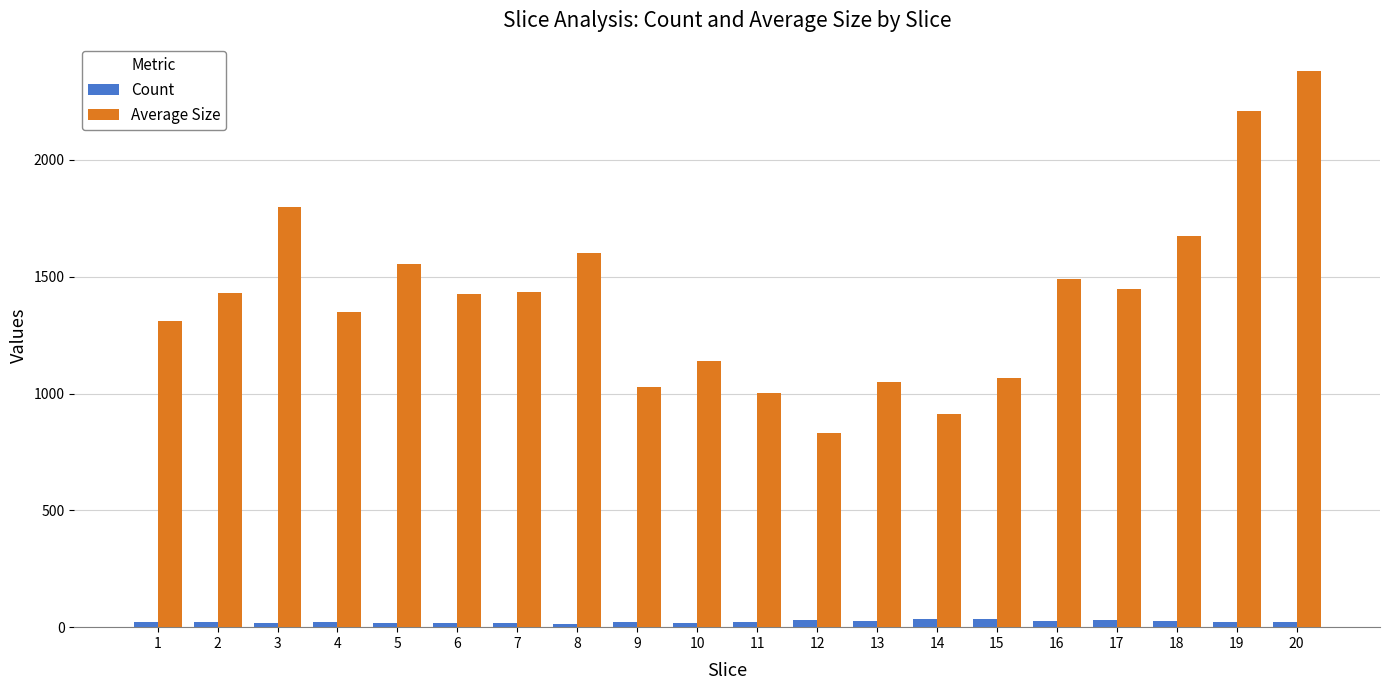

What is the sum of the Average Size values at 10 and 5?

2693.5